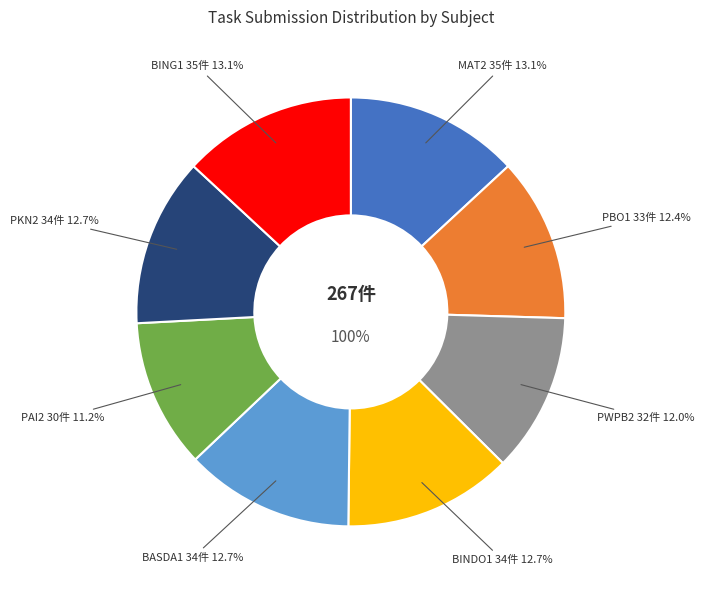

To the nearest percent, what is the average slice percentage?

12%